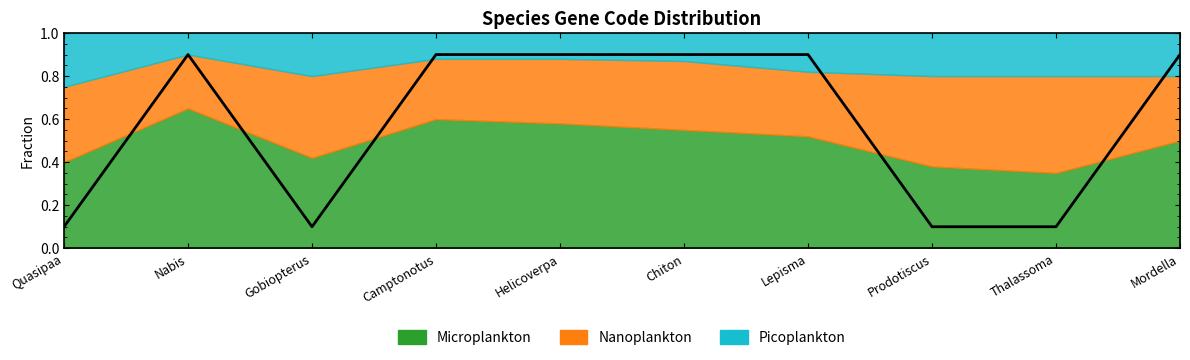

What is the value of the 10th point from the left?

0.9